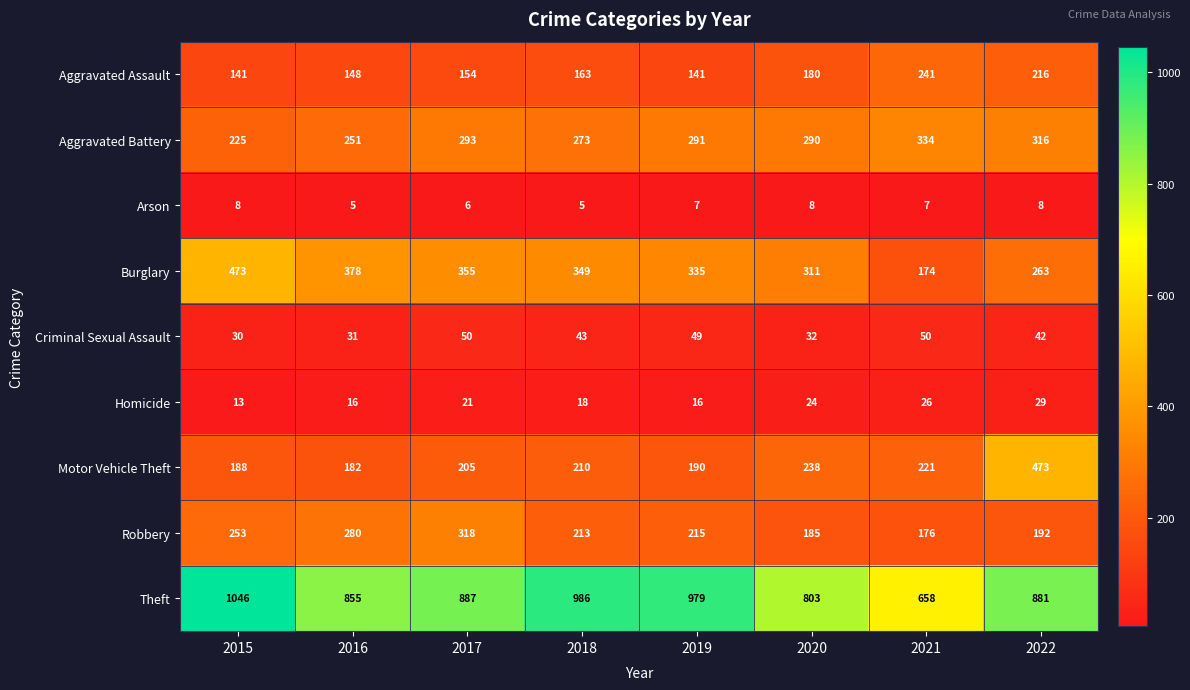

List the labels in order of Aggravated Battery value, largest first.

2021, 2022, 2017, 2019, 2020, 2018, 2016, 2015